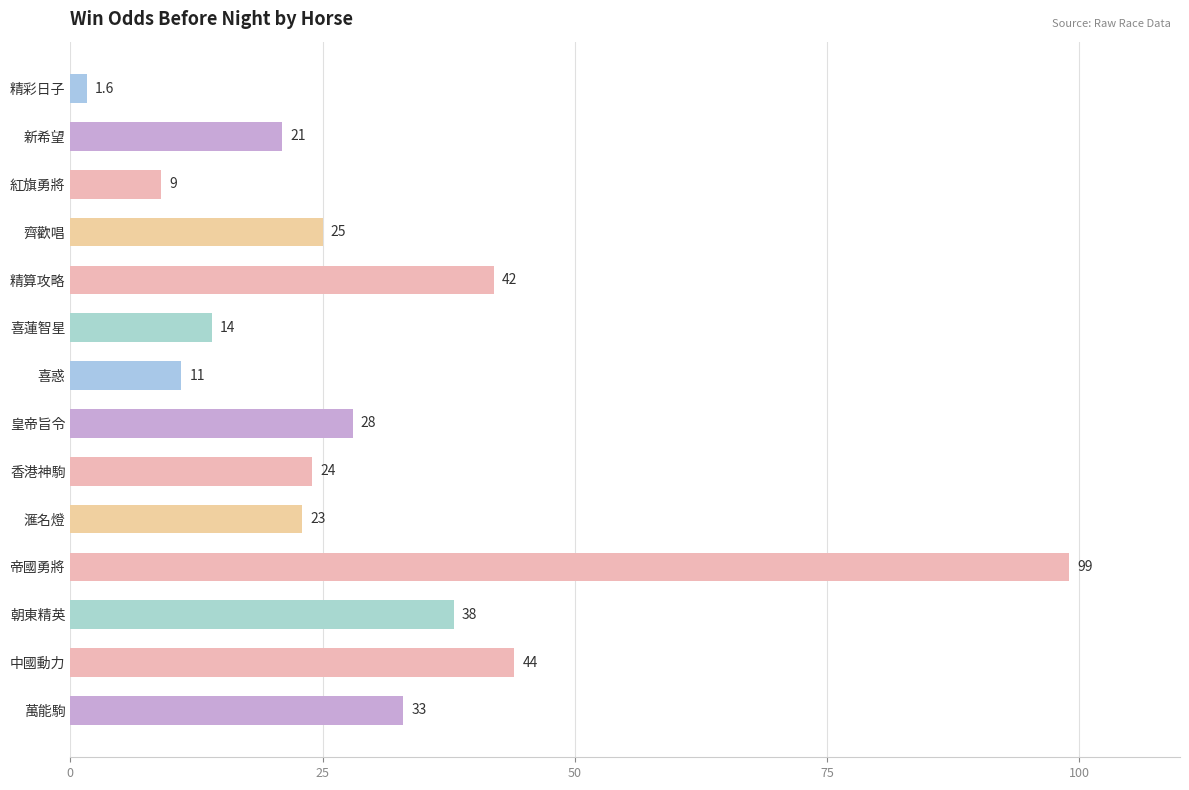

Rank the categories by value from highest to lowest.

帝國勇將, 中國動力, 精算攻略, 朝東精英, 萬能駒, 皇帝旨令, 齊歡唱, 香港神駒, 滙名燈, 新希望, 喜蓮智星, 喜惑, 紅旗勇將, 精彩日子